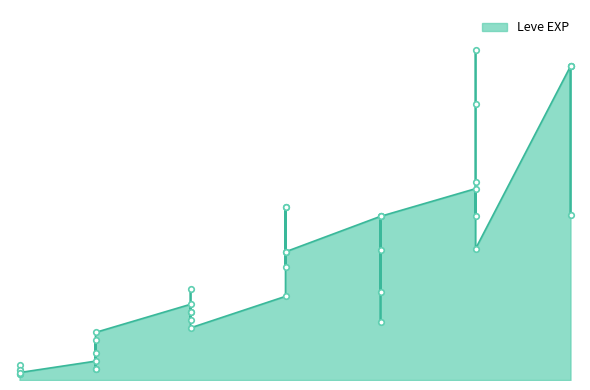

What is the sum of the values at 5 and 1?

2750